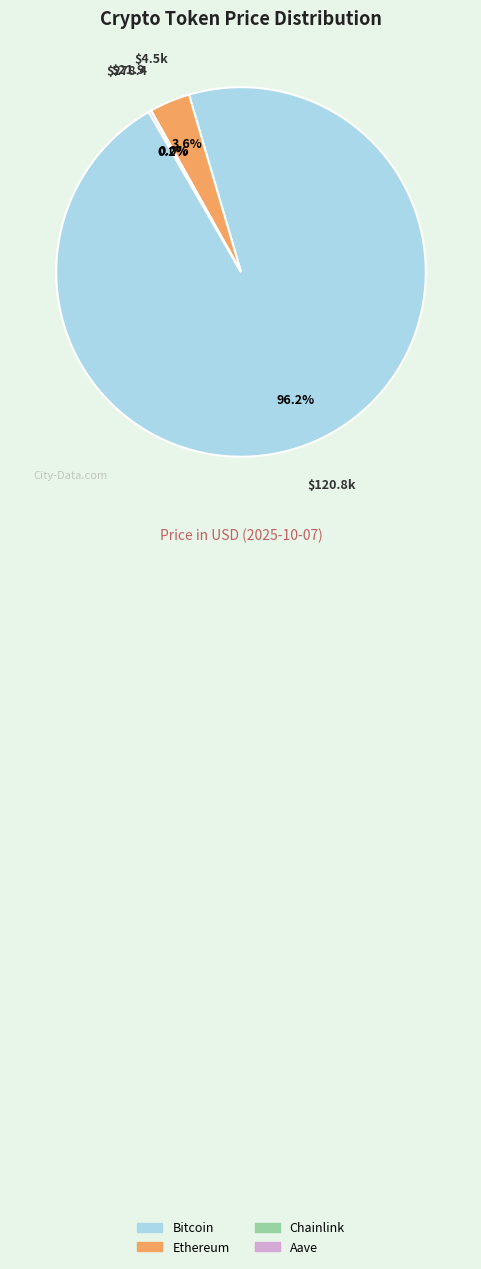

Is it true that Bitcoin is 96% of the pie?

True